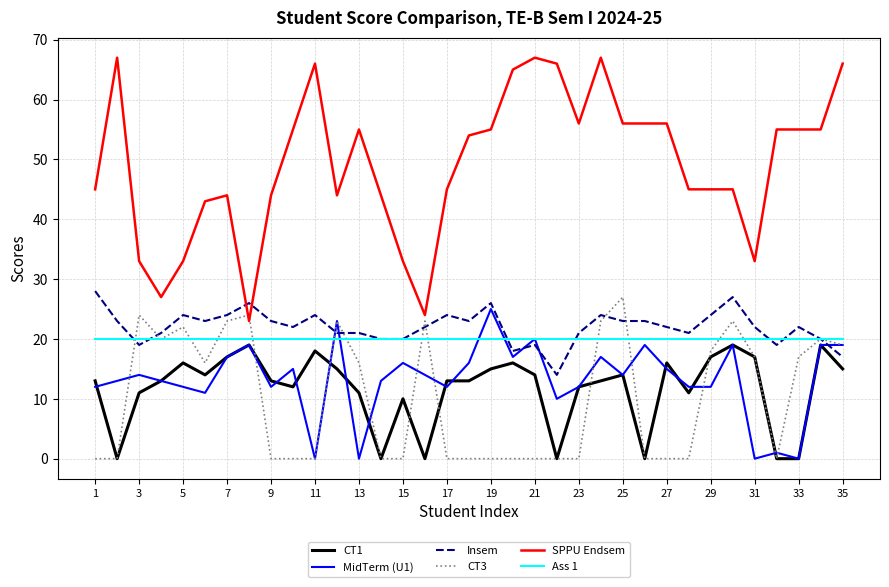

True or false: Ass 1 and SPPU Endsem cross at least once.

False